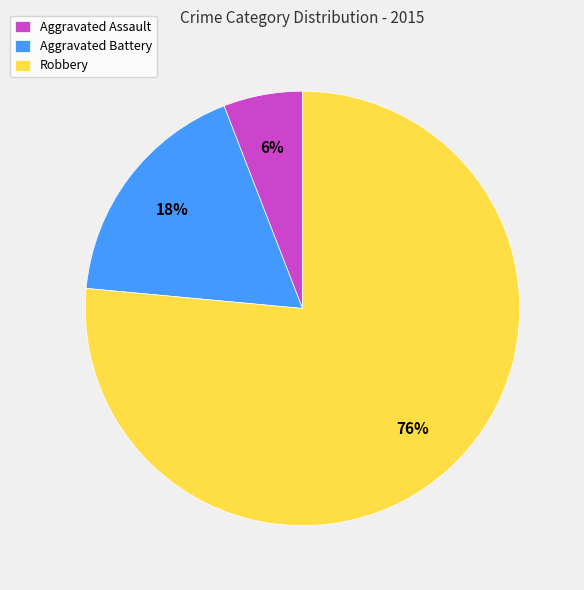

What is the majority slice?

Robbery